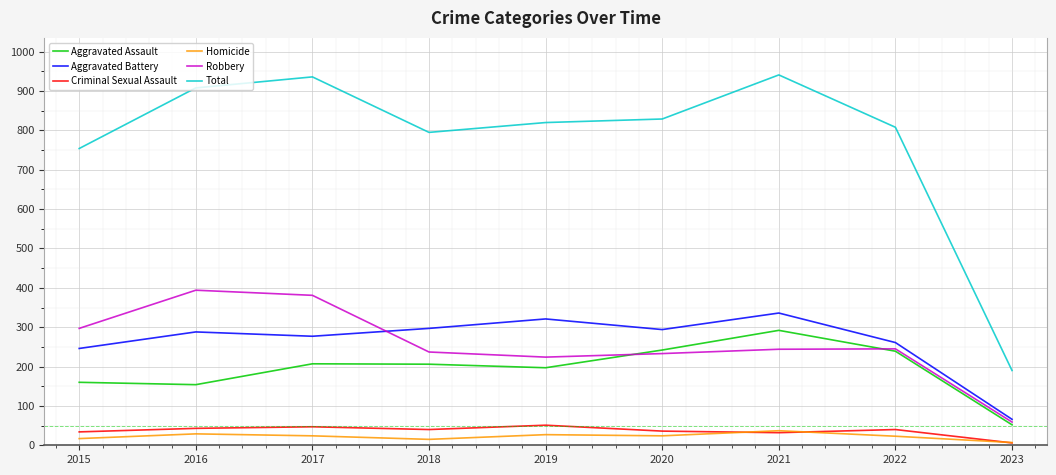

Between which two adjacent categories do Aggravated Battery and Robbery first intersect?

2017 and 2018